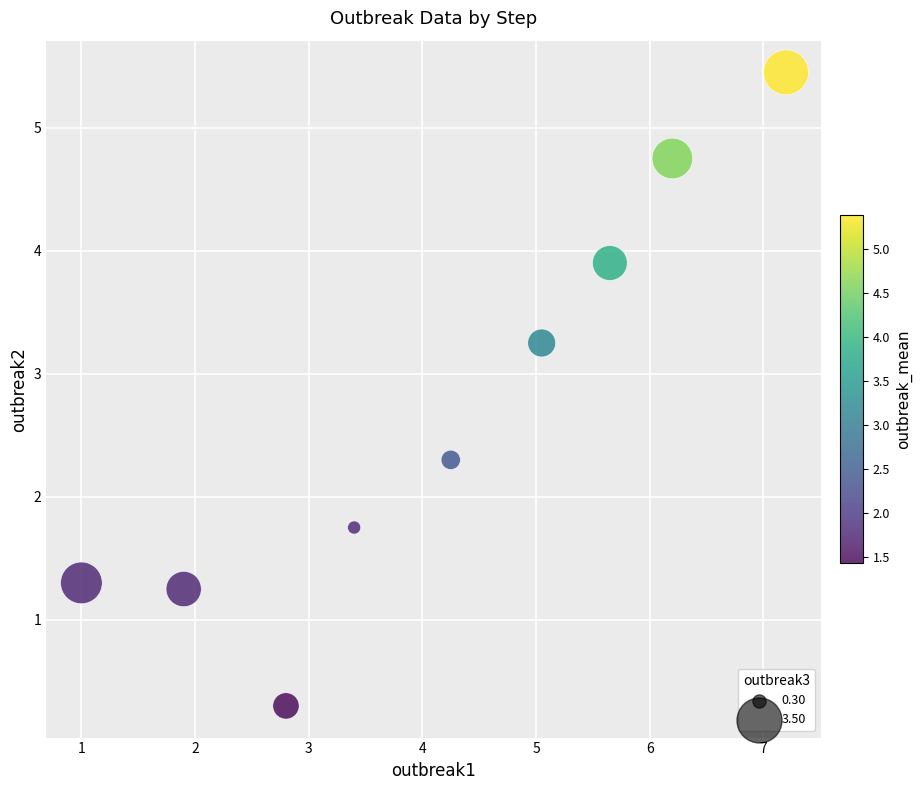

What is the average X value?

4.2